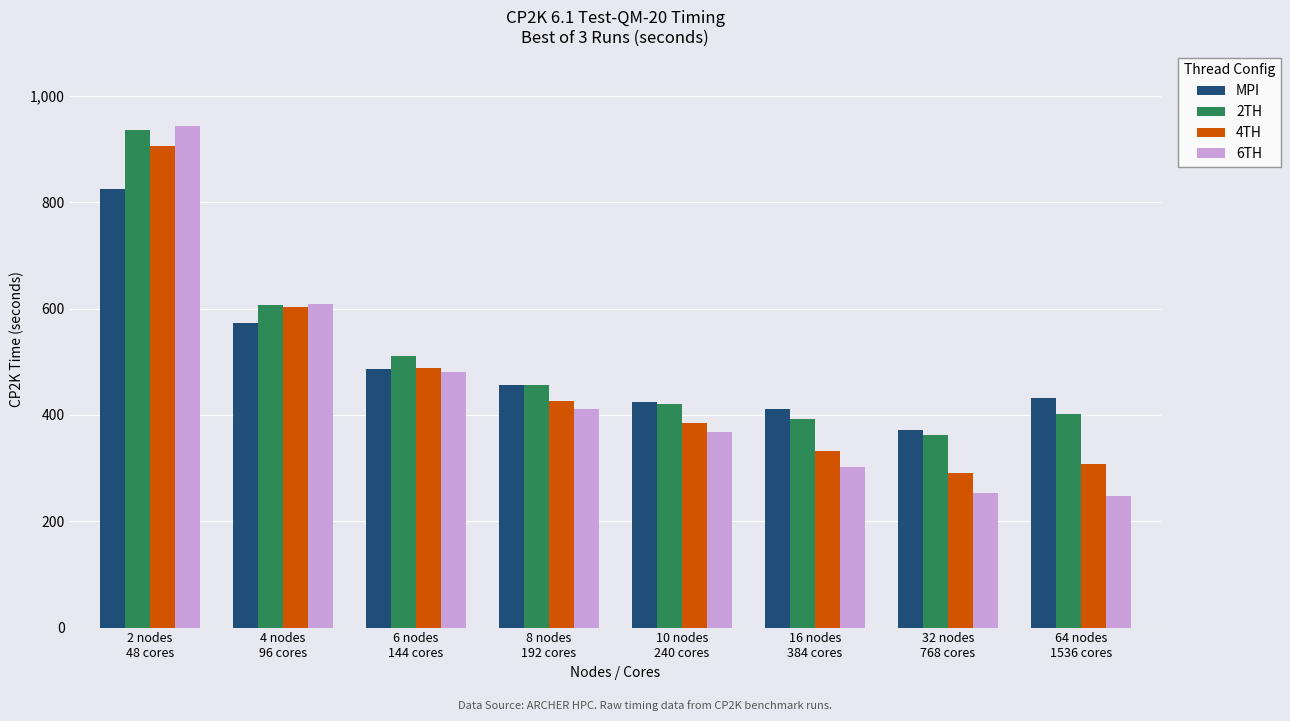

What is the maximum value for 6TH?

943.3